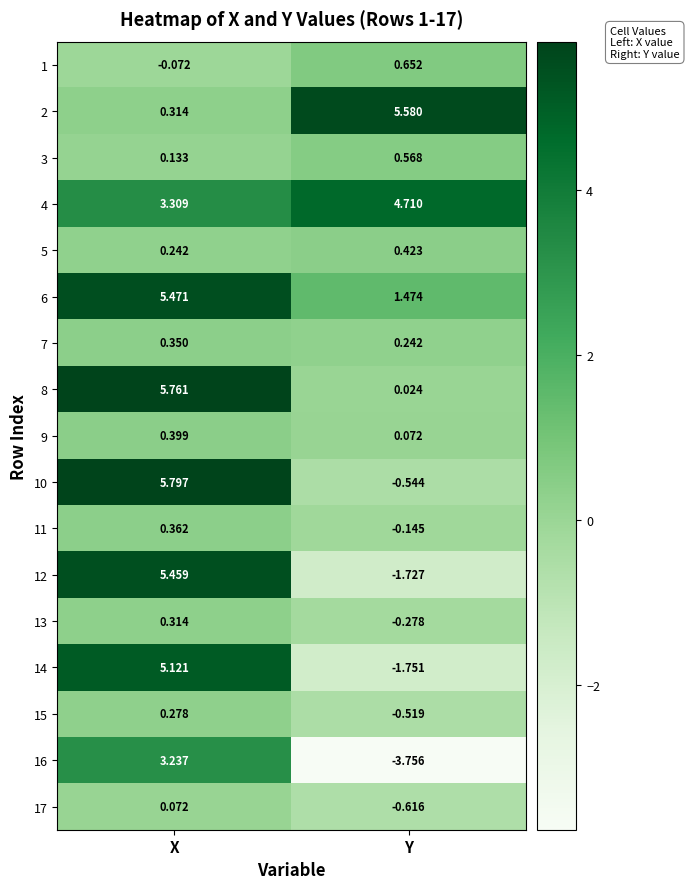

What is the difference between the highest and lowest values at X?

5.9